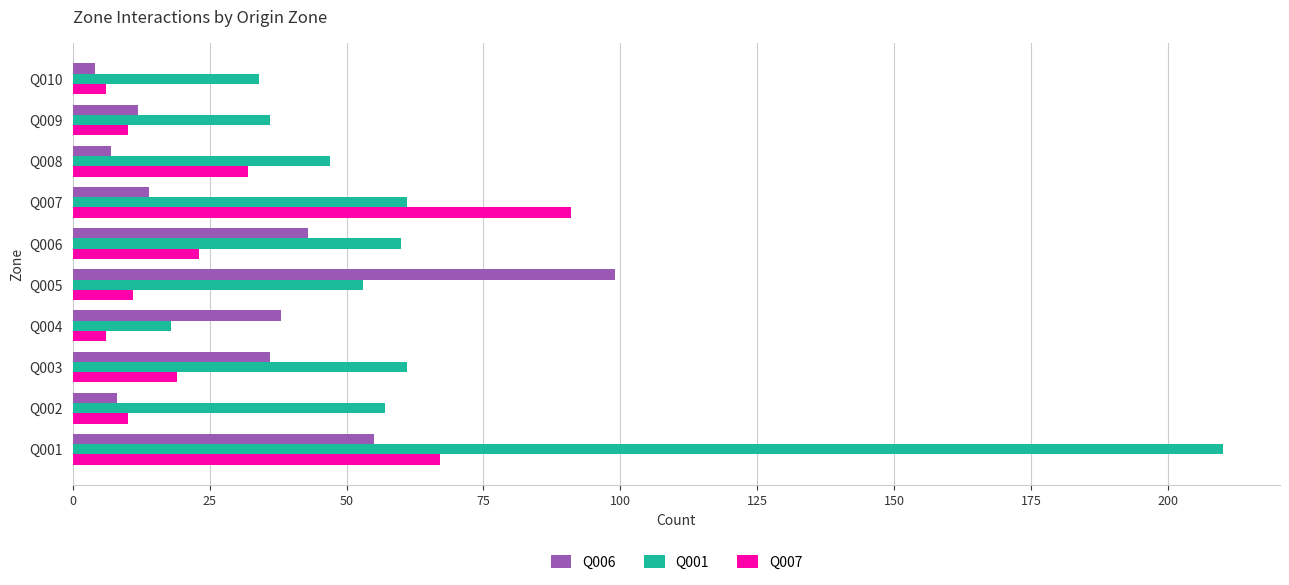

The value of Q001 at Q007 is 61. True or false?

True